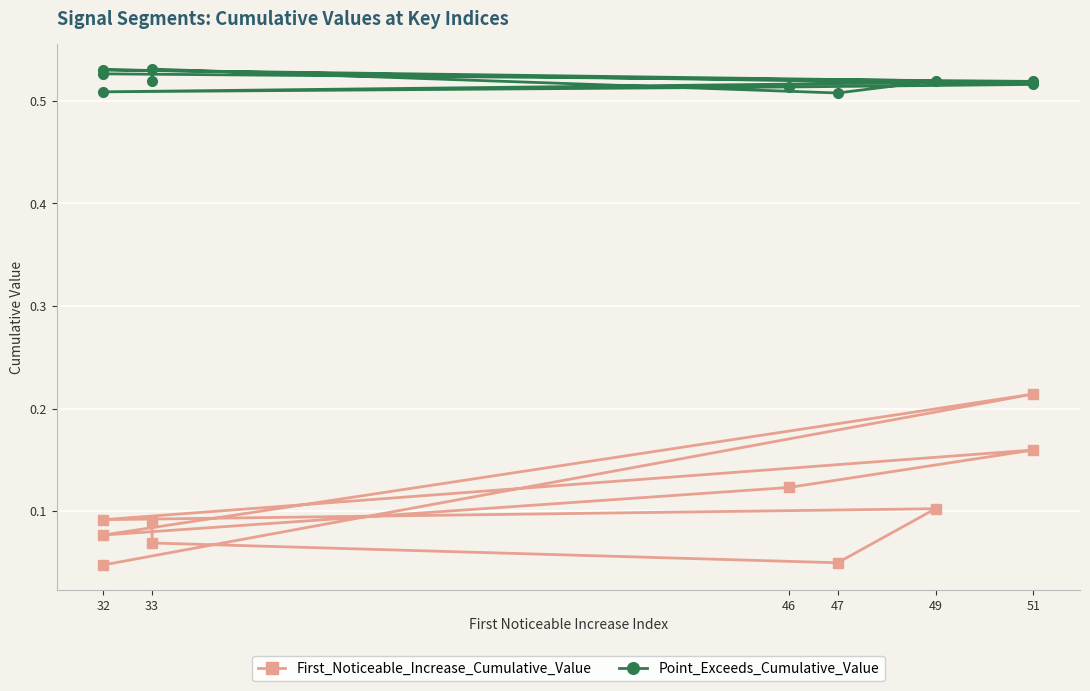

What is the lowest value of the Point_Exceeds_Cumulative_Value series?

0.5